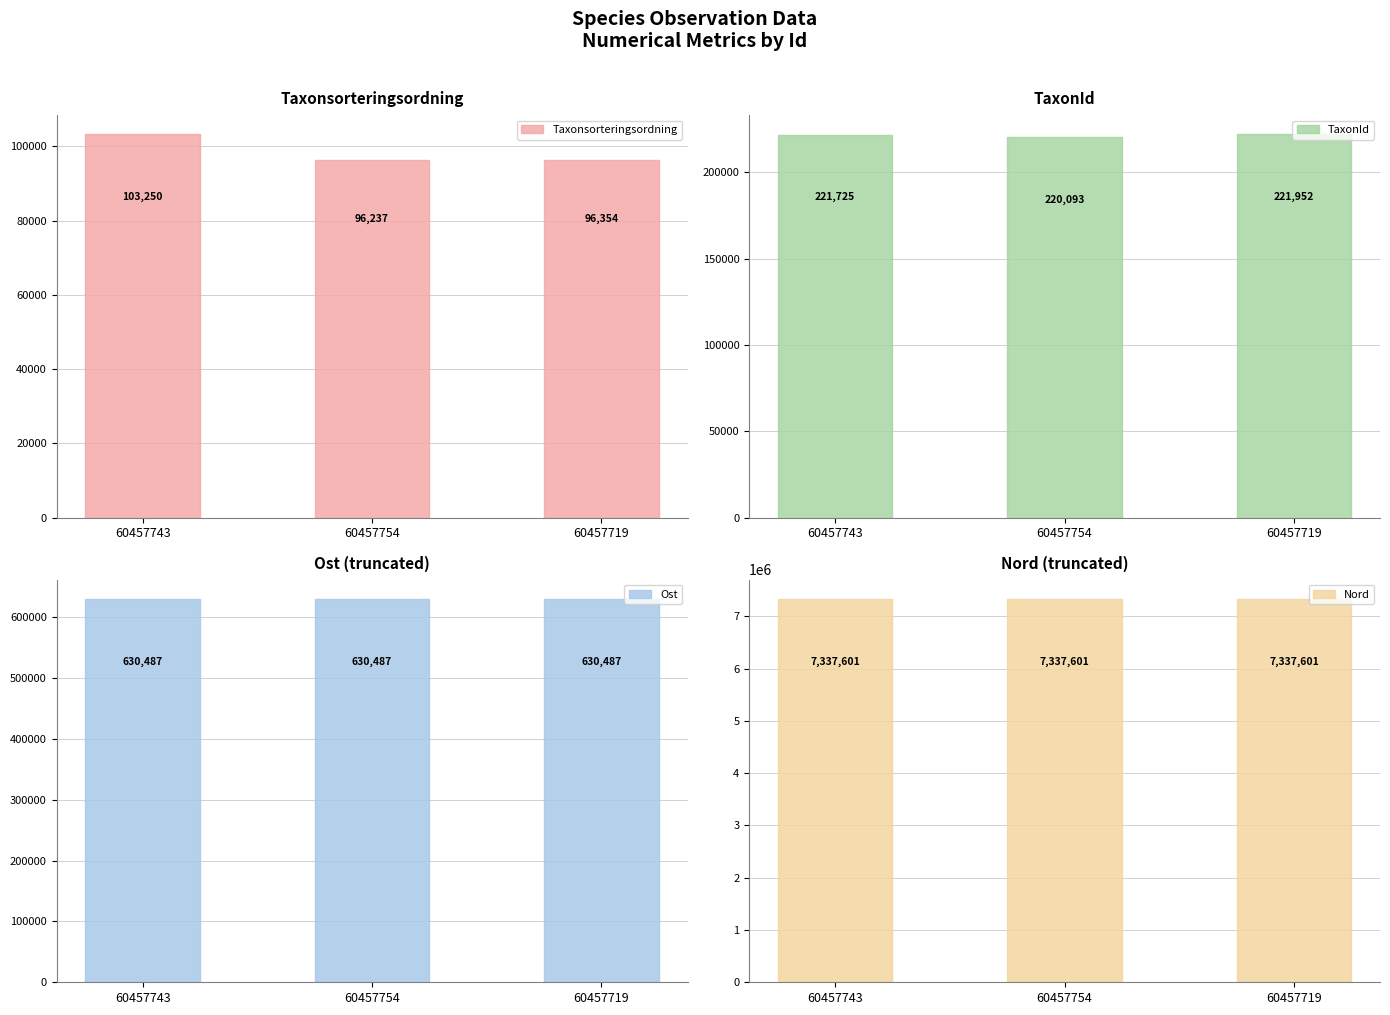

What is the sum of all TaxonId values?

663770